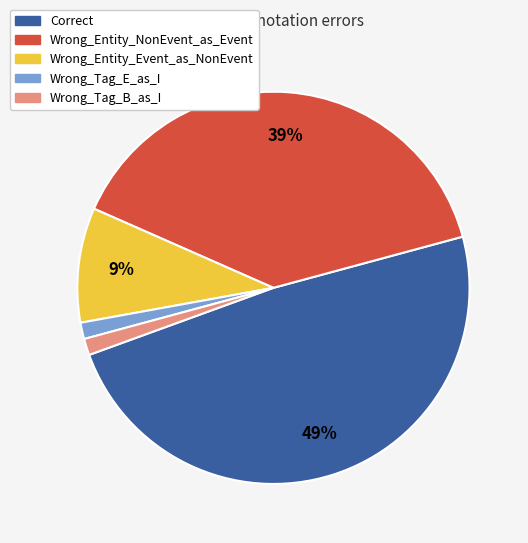

To the nearest percent, what is the average slice percentage?

20%